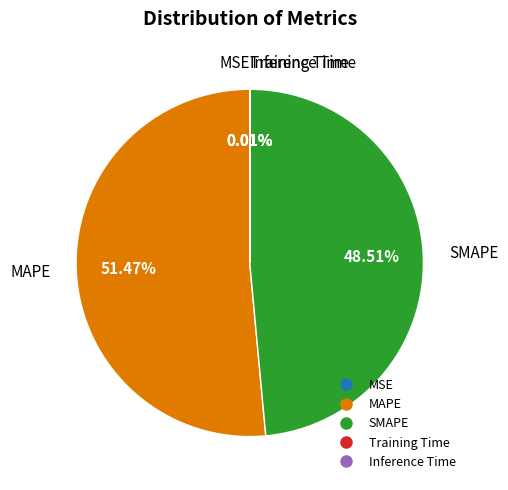

Which has a higher value, SMAPE or MAPE?

MAPE